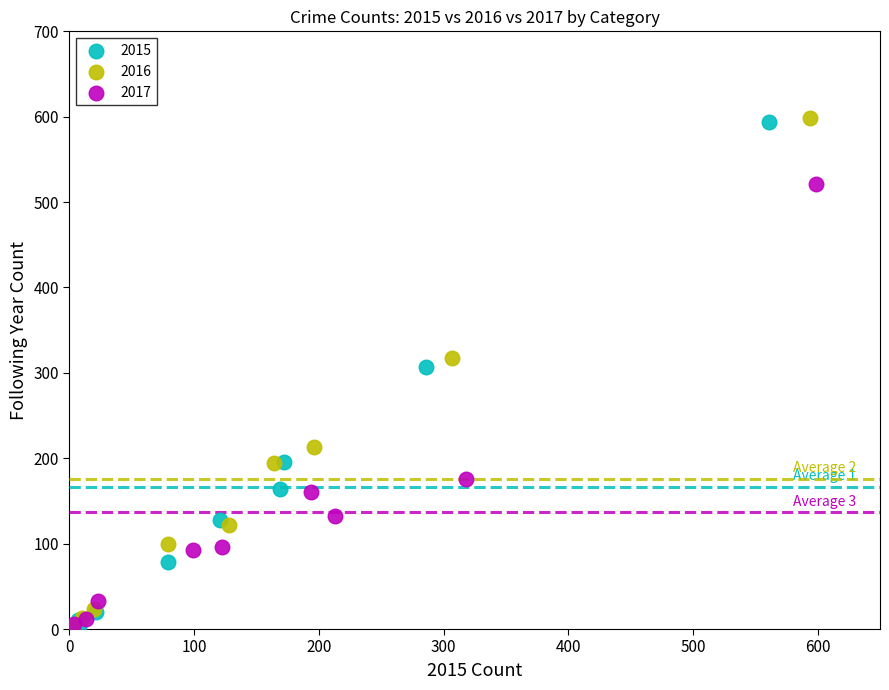

Which series has the largest Y range (max minus min)?

2016